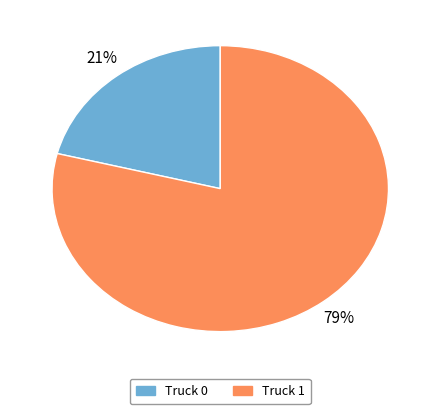

Does any single category account for the majority?

Yes